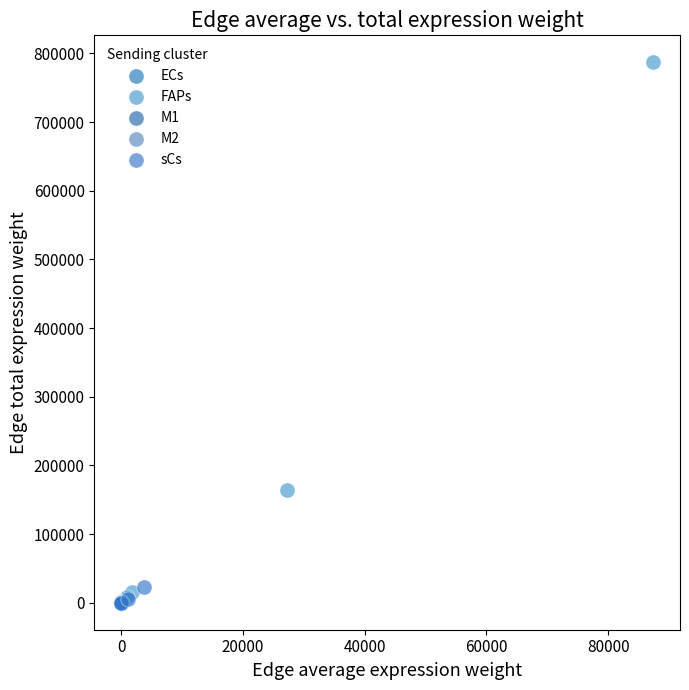

Which series reaches the maximum Y coordinate?

FAPs